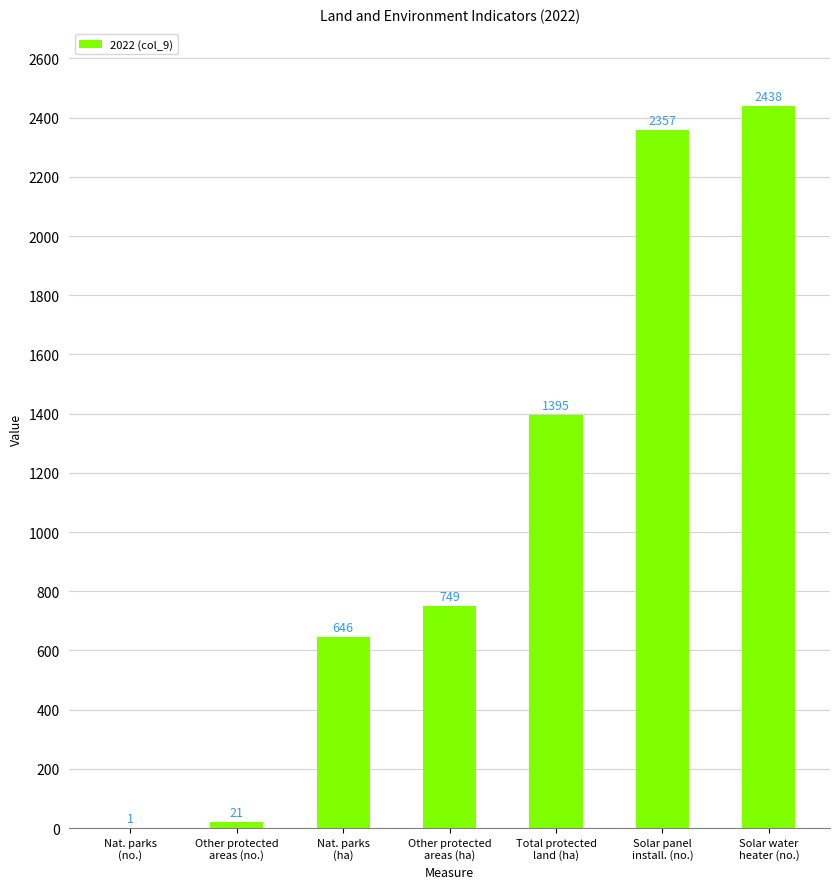

Reading left to right, what are all the values shown in this chart?

1	21	646	749	1395	2357	2438